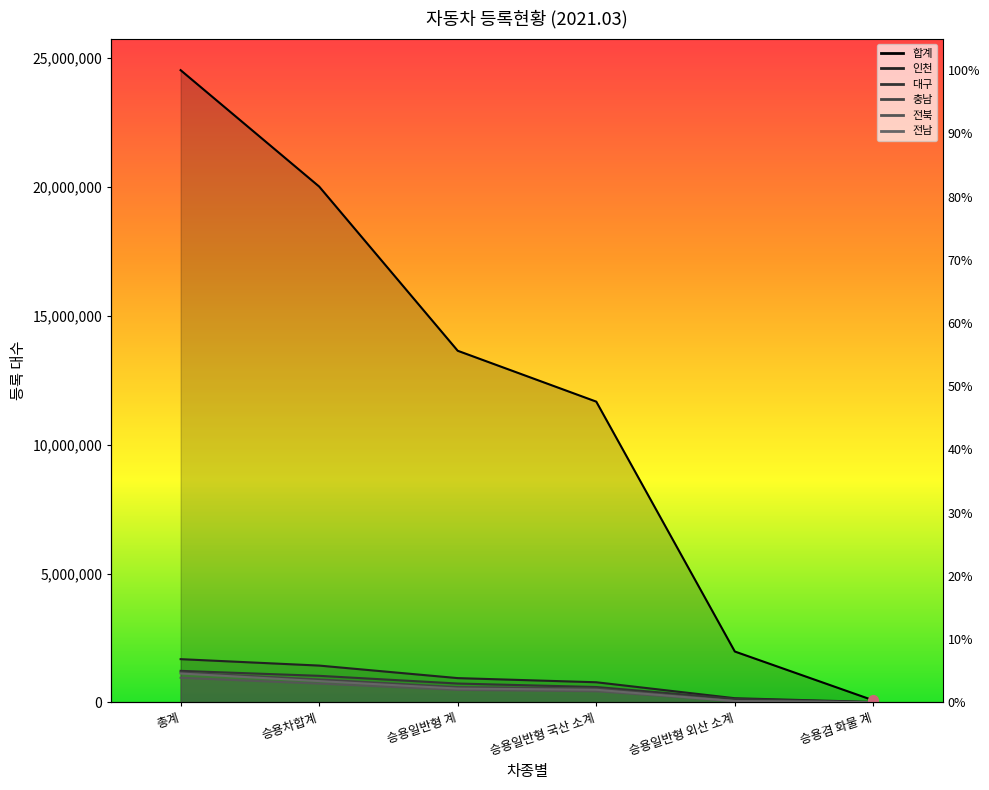

Reading left to right, what are all the values shown in this chart?

합계: 24533795	20016711	13644369	11670773	1973596	78350
인천: 1677177	1427714	941579	780444	161135	15141
대구: 1222893	1030339	731008	596219	134789	2556
충남: 1159859	887457	592458	537008	55450	2846
전북: 954255	728861	486765	432789	53976	2227
전남: 1120389	825918	535704	489253	46451	5975